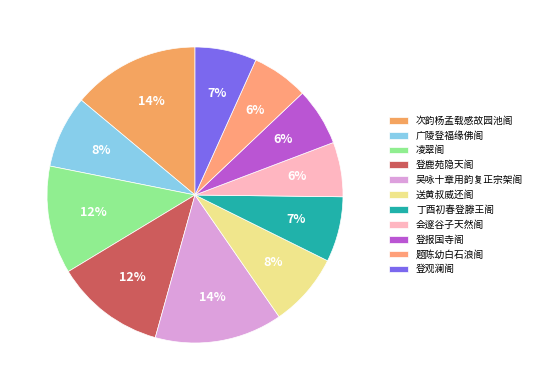

Count the number of slices in the pie.

11